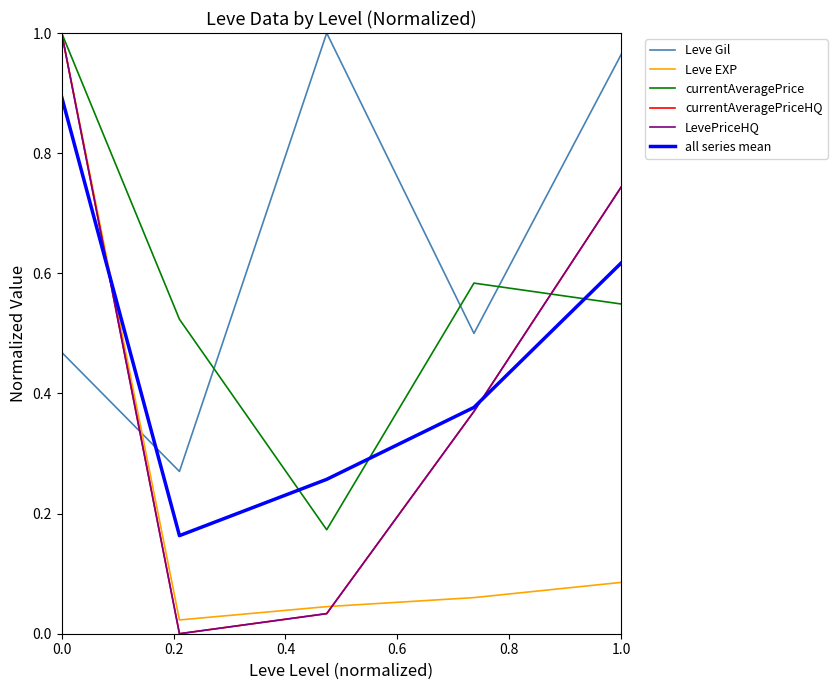

At how many categories does at least one series exceed 0?

5